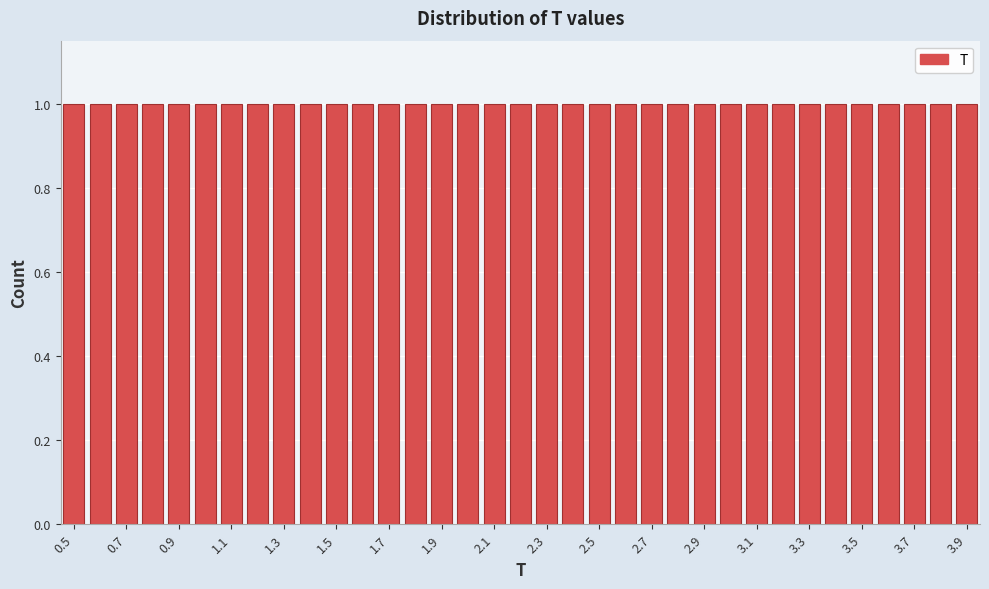

Reading left to right, transcribe this chart: for each bar, give the range it covers on the x-axis and its height. Neither the bar edges nor the heights are printed on the chart, so give them approximately, as read against the axes.

0.45 to 0.55: 1
0.55 to 0.65: 1
0.65 to 0.75: 1
0.75 to 0.85: 1
0.85 to 0.95: 1
0.95 to 1.05: 1
1.05 to 1.15: 1
1.15 to 1.25: 1
1.25 to 1.35: 1
1.35 to 1.45: 1
1.45 to 1.55: 1
1.55 to 1.65: 1
1.65 to 1.75: 1
1.75 to 1.85: 1
1.85 to 1.95: 1
1.95 to 2.05: 1
2.05 to 2.15: 1
2.15 to 2.25: 1
2.25 to 2.35: 1
2.35 to 2.45: 1
2.45 to 2.55: 1
2.55 to 2.65: 1
2.65 to 2.75: 1
2.75 to 2.85: 1
2.85 to 2.95: 1
2.95 to 3.05: 1
3.05 to 3.15: 1
3.15 to 3.25: 1
3.25 to 3.35: 1
3.35 to 3.45: 1
3.45 to 3.55: 1
3.55 to 3.65: 1
3.65 to 3.75: 1
3.75 to 3.85: 1
3.85 to 3.95: 1